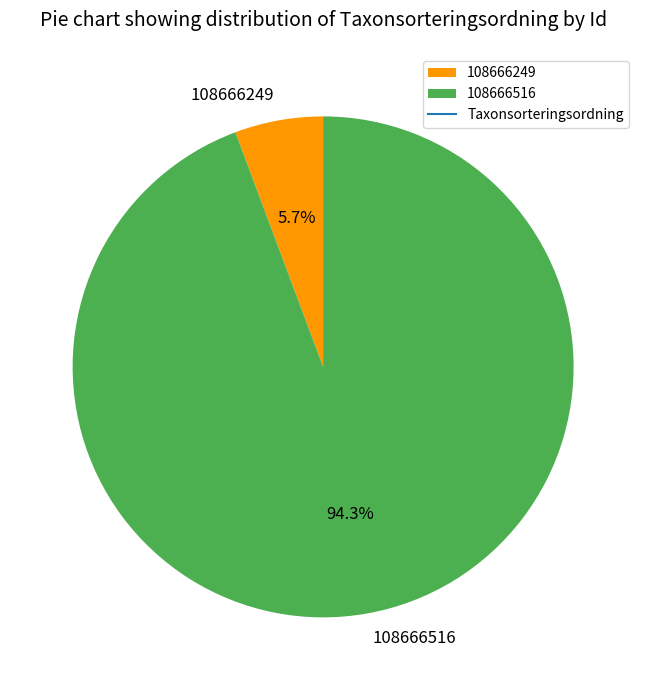

The 108666249 slice represents 12% of the pie. True or false?

False